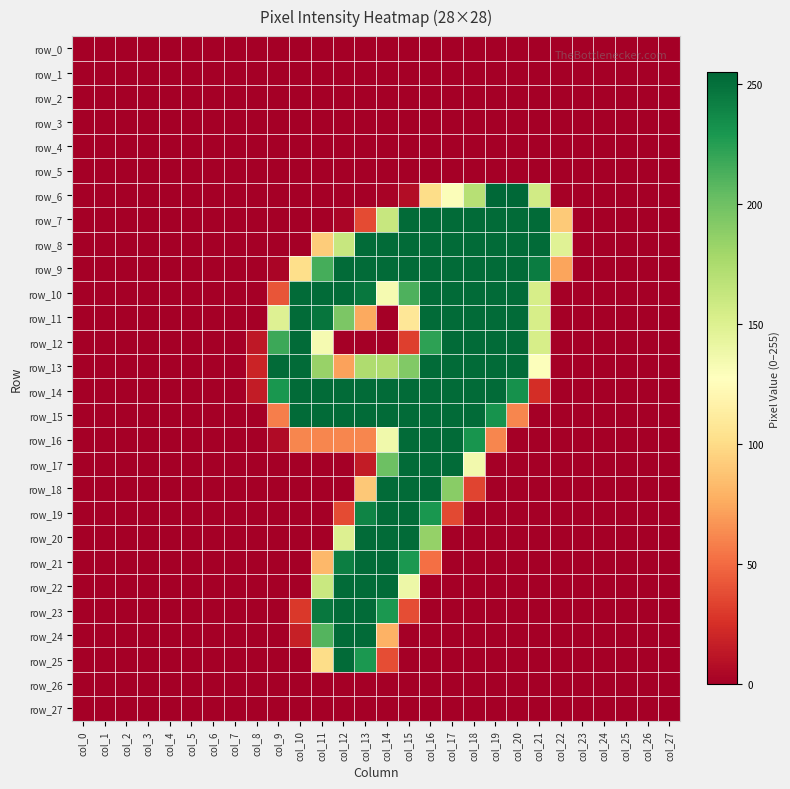

The row_22 series shows 128 at col_21. True or false?

False